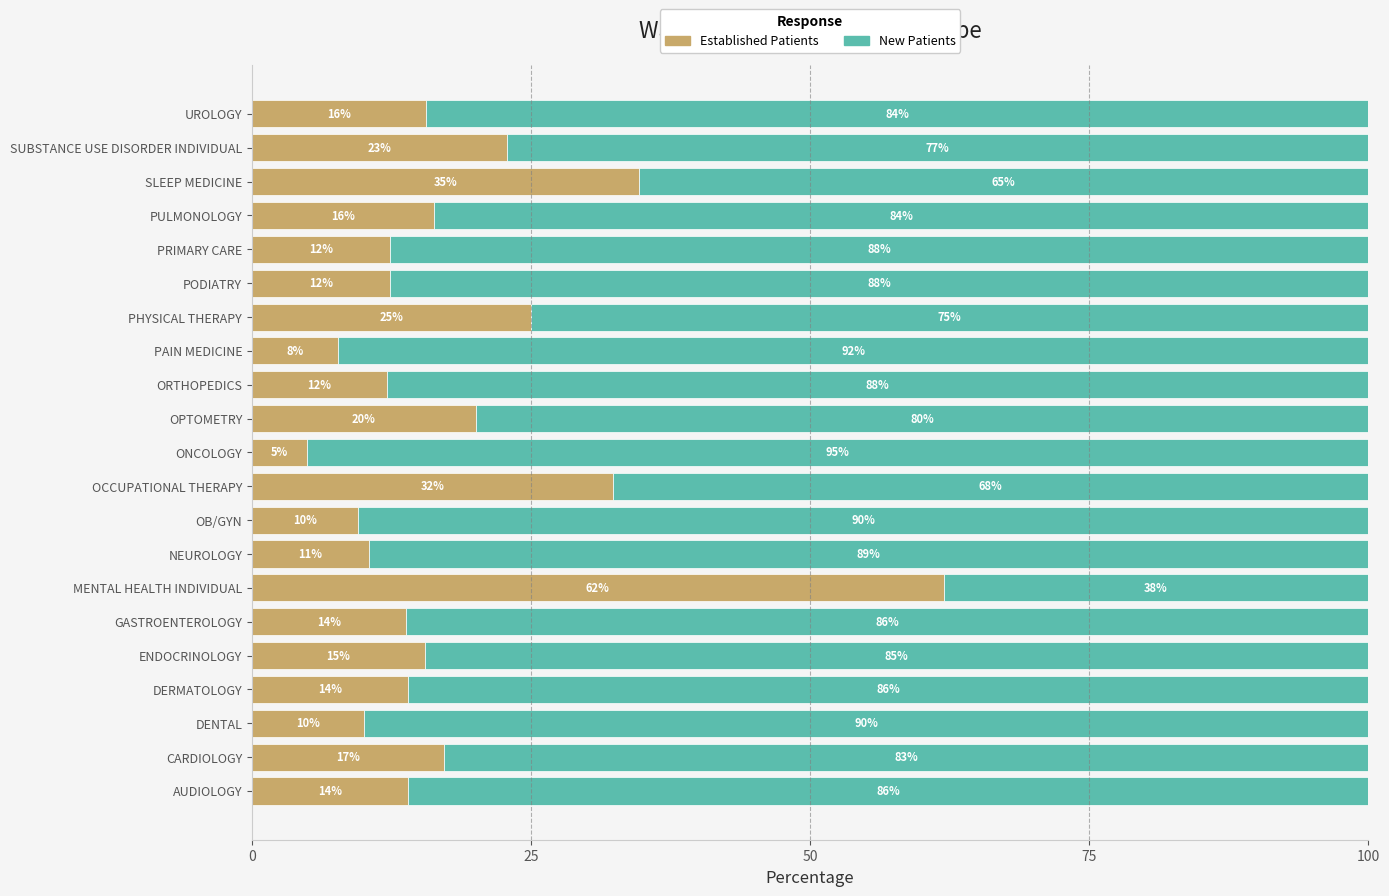

What is the total value across all series at PODIATRY?

100.0